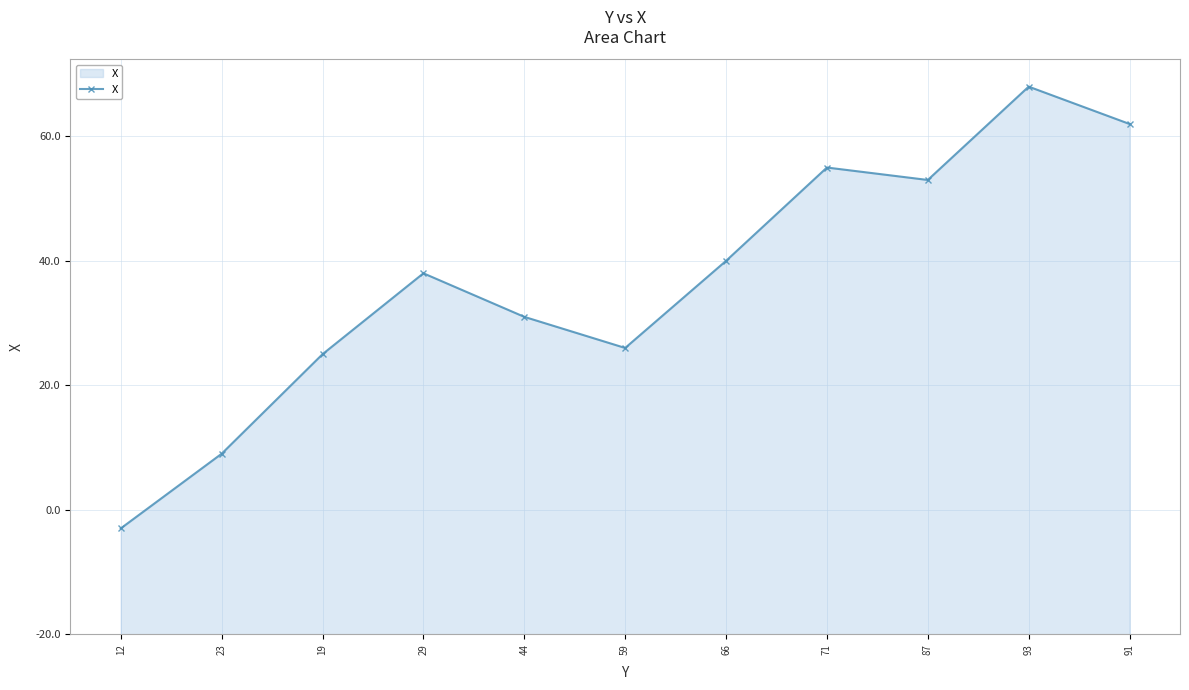

Which category has the lowest value across all series?

12